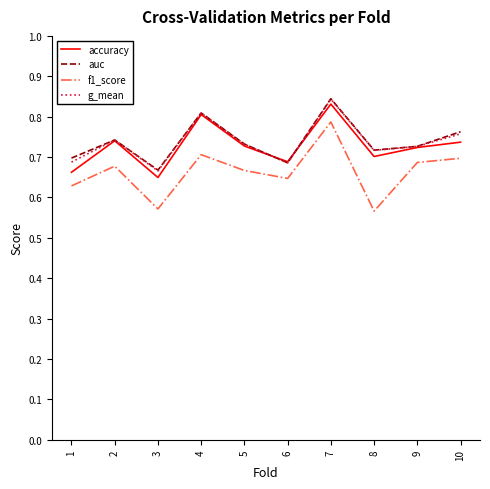

Is this an area chart (filled region under the line)?

No